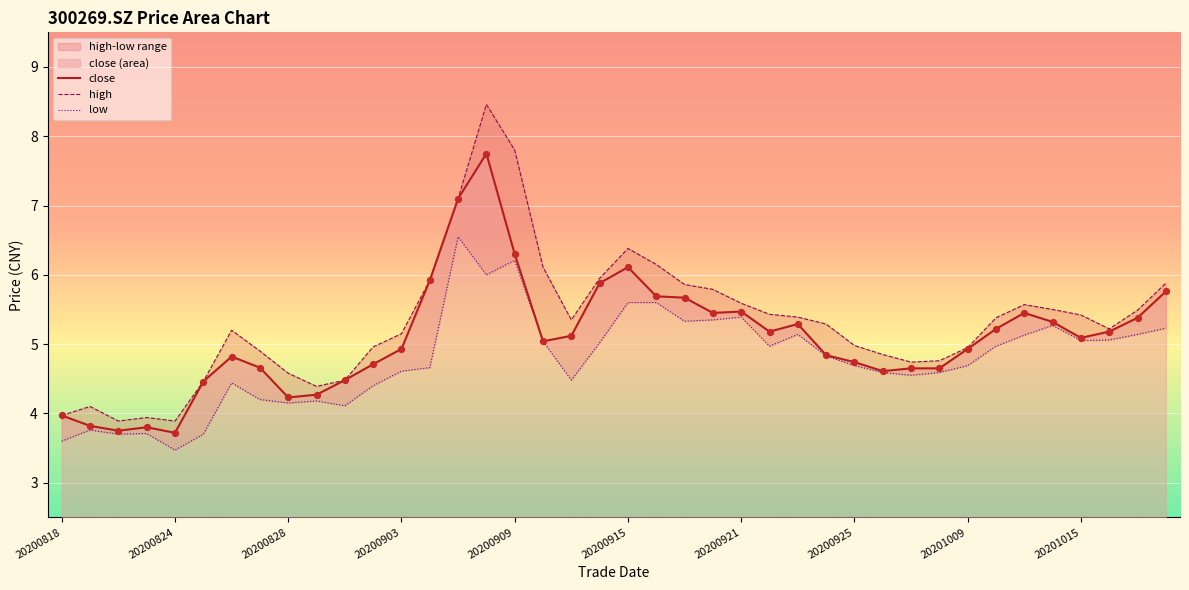

At which category is the sum across all series the highest?

20200908